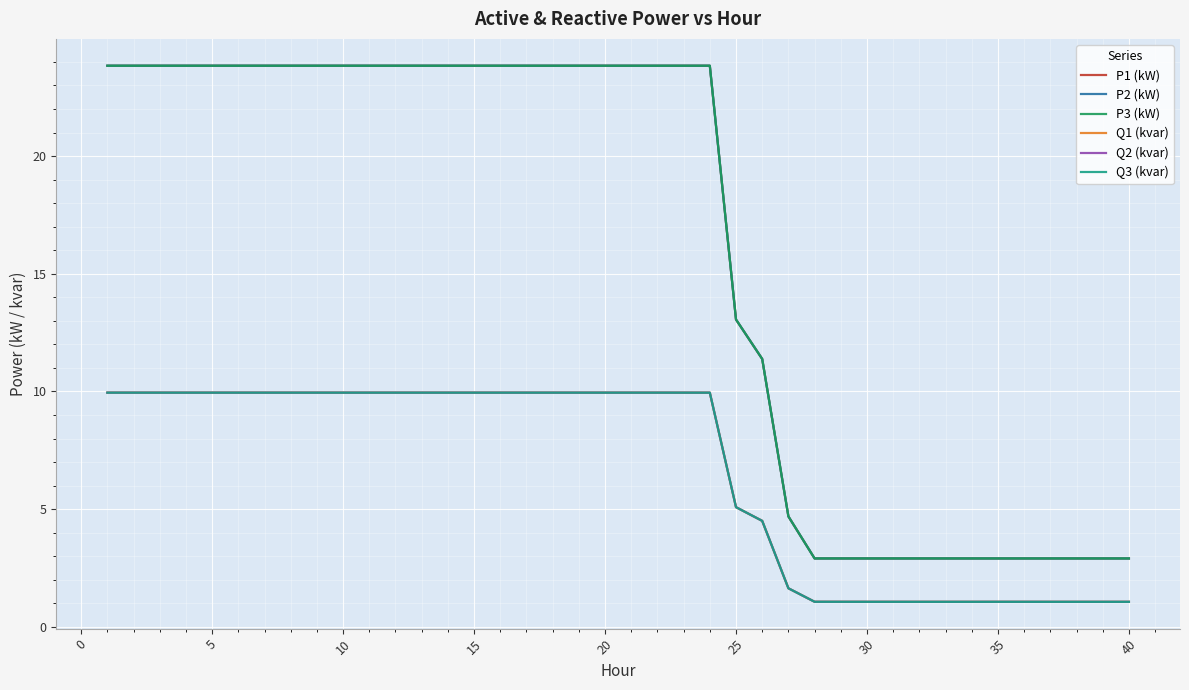

What is the maximum value for P1 (kW)?

23.8